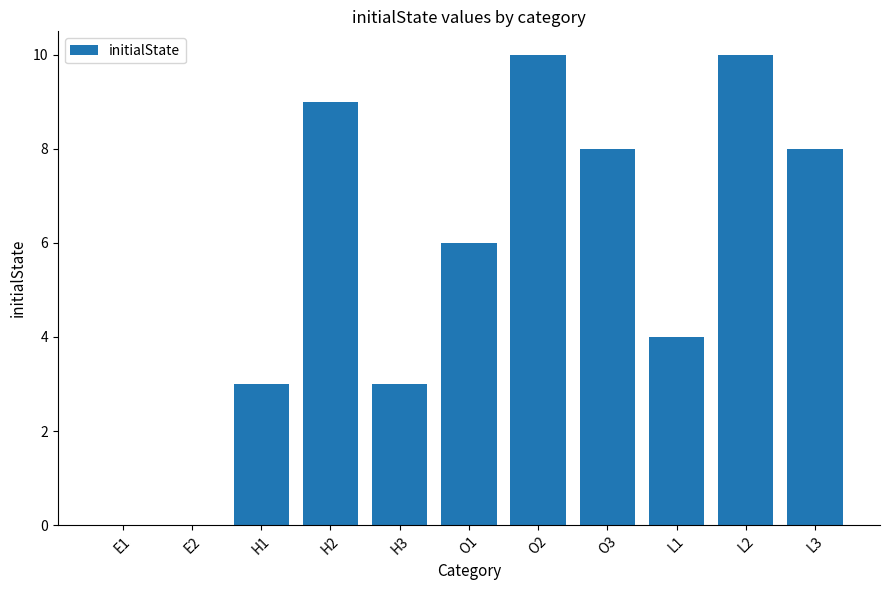

What is the change in value from L1 to L2?

+6